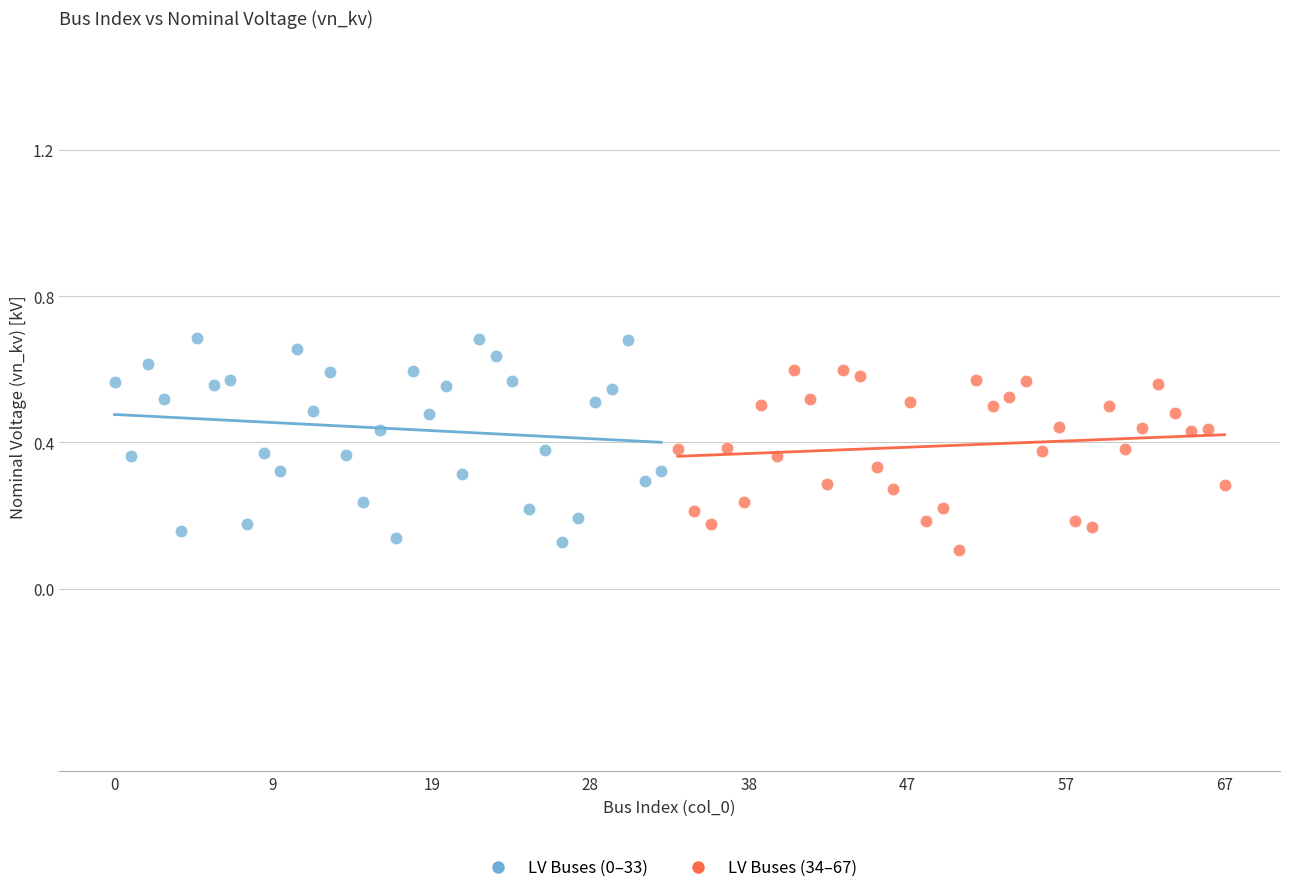

Which series has the widest spread of Y values?

LV Buses (0–33)